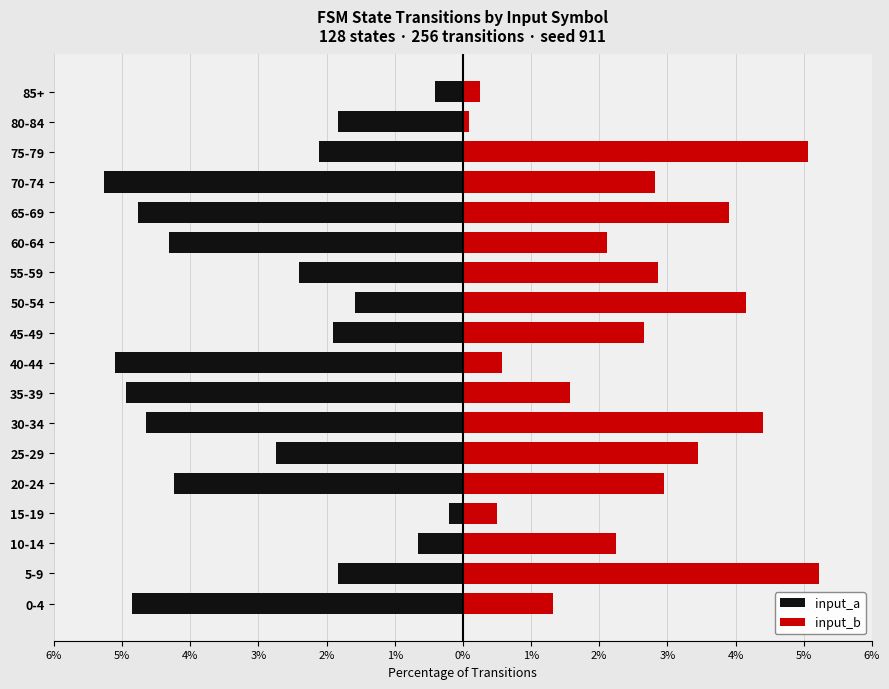

What are all the series names shown in the legend?

input_a, input_b